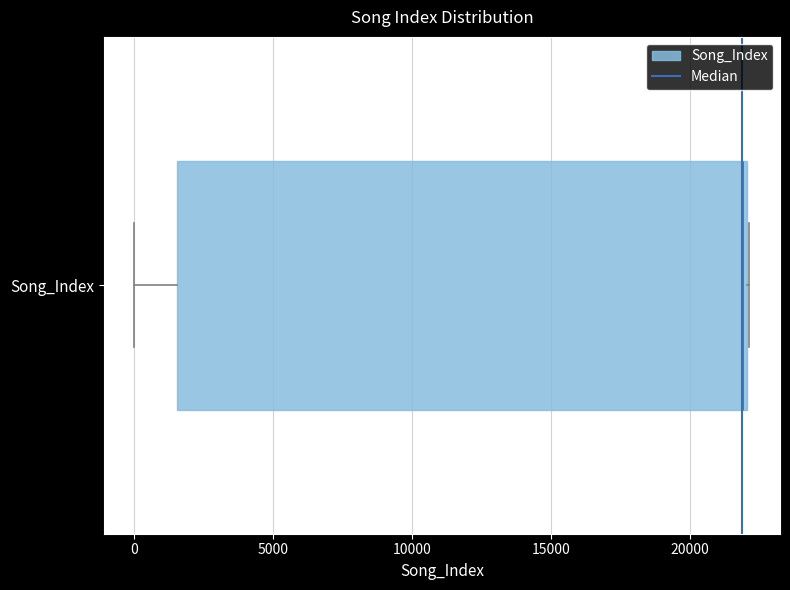

Read this box plot against the x-axis: the position of the median line, the range covered by the box, and the ends of both whiskers. The values are not printed on the chart, so give them approximately, as read against the axis.

median 22000 (just left of the box's right edge), box 1500 to 22000, whiskers 0 to 22000